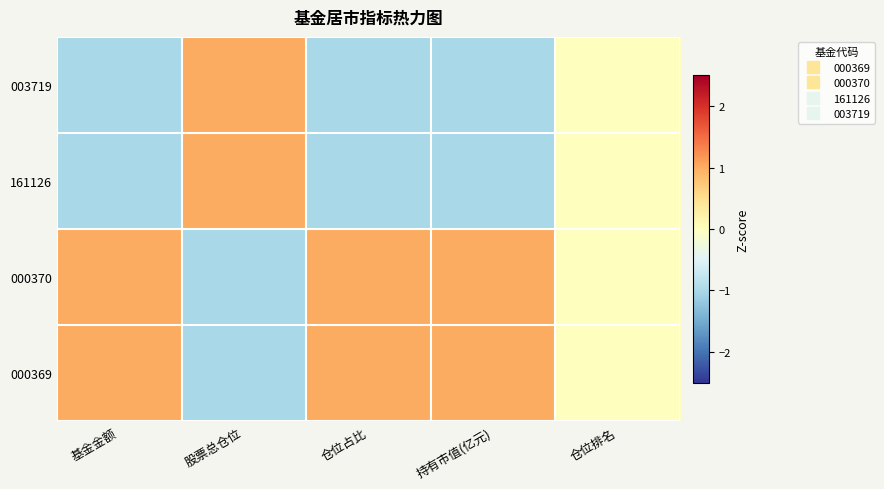

What is the greatest value displayed?

1.0